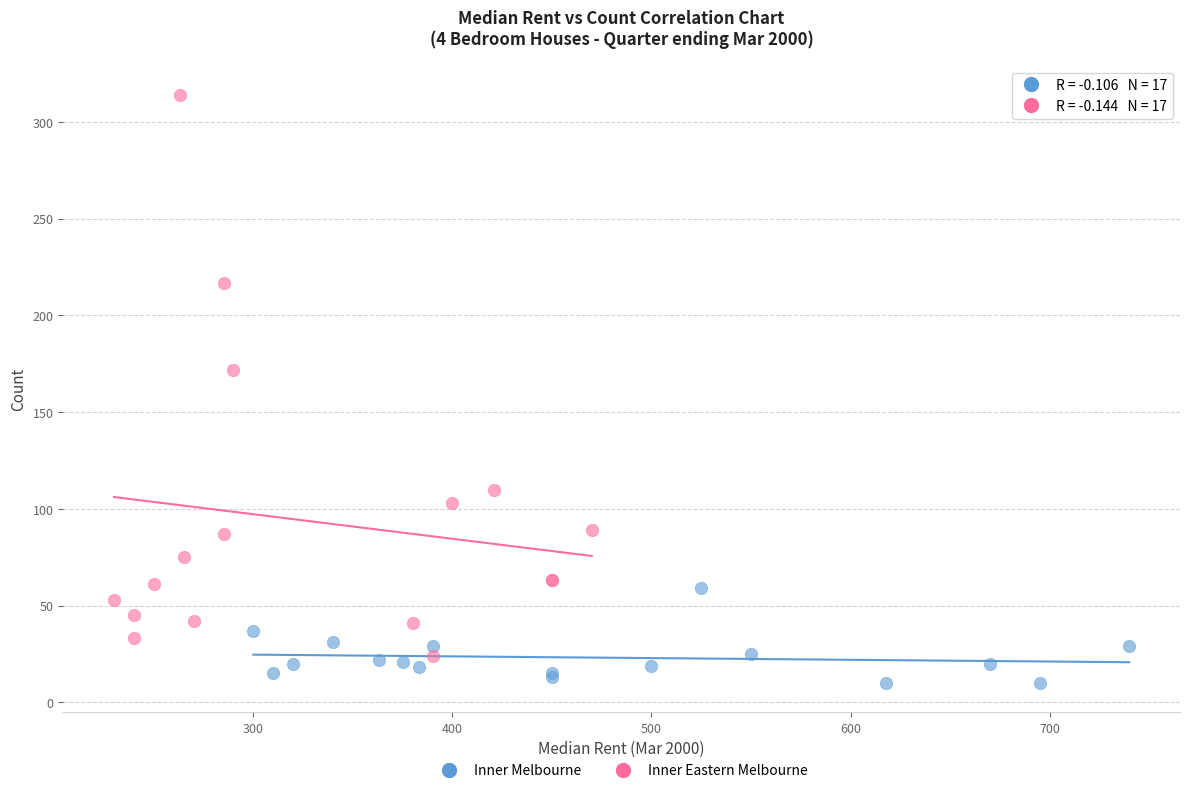

Which series reaches the minimum Y coordinate?

Inner Melbourne